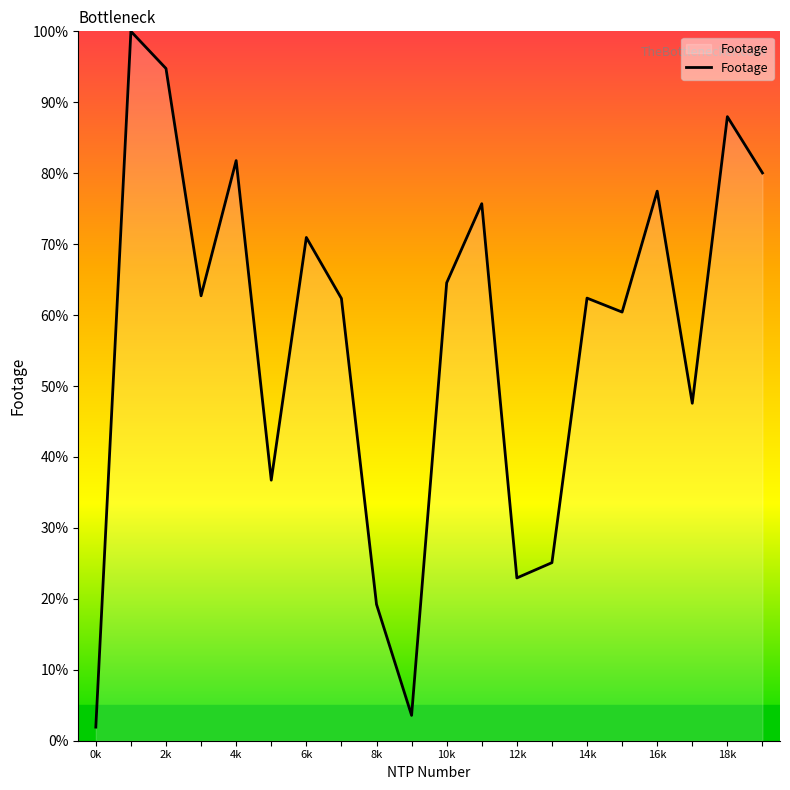

What is the difference between the maximum and minimum values?

98.1